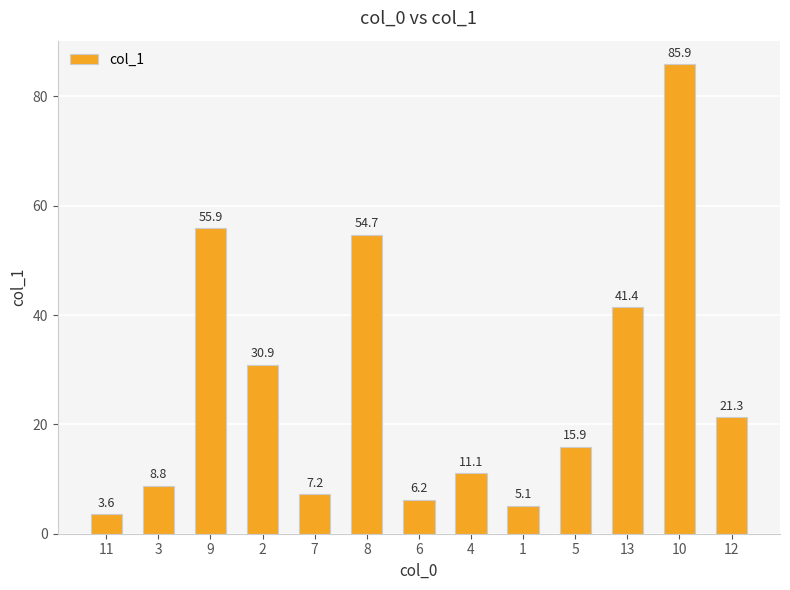

Rank the categories by value from lowest to highest.

11, 1, 6, 7, 3, 4, 5, 12, 2, 13, 8, 9, 10